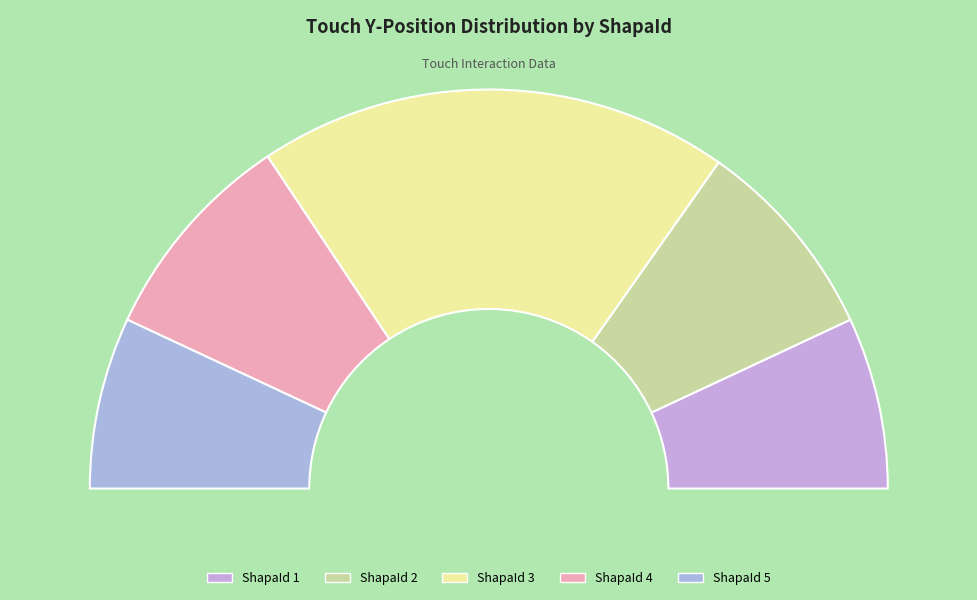

True or false: 1 accounts for 14% of the total.

True